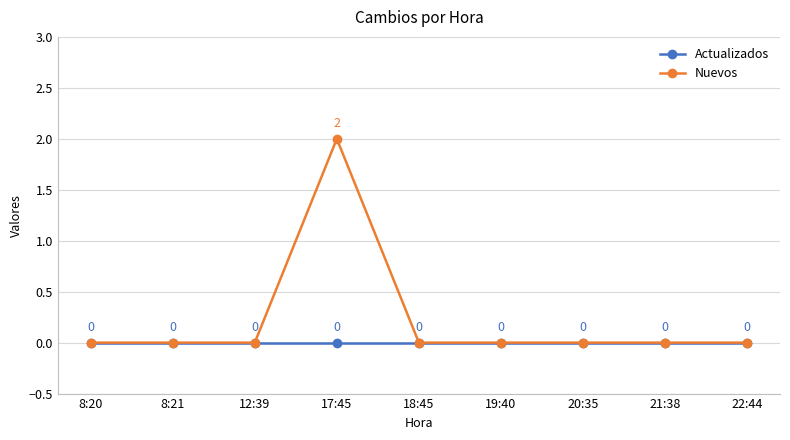

Which series has the largest range (max minus min)?

Nuevos